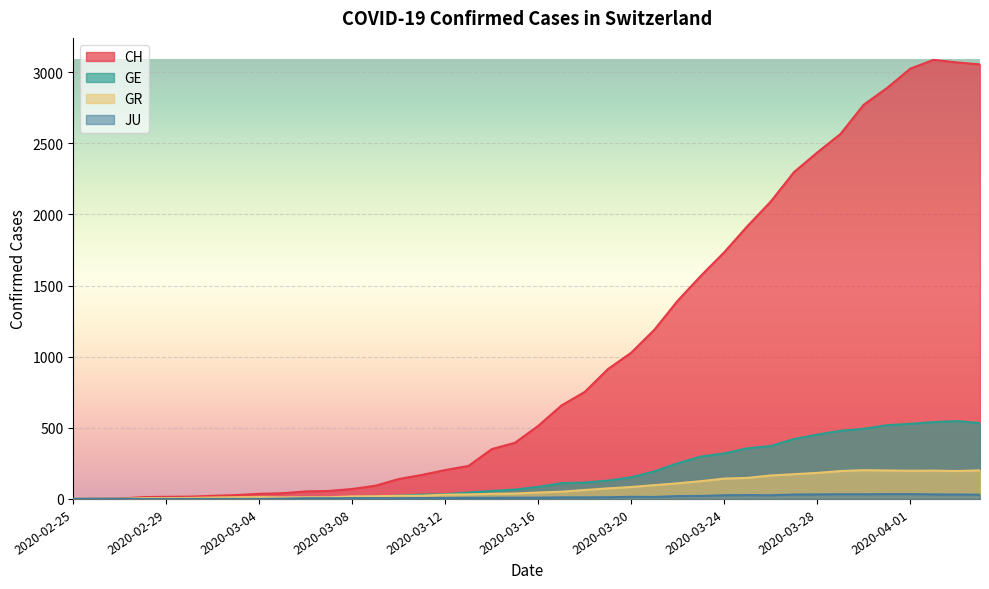

How many lines are shown in the chart?

4